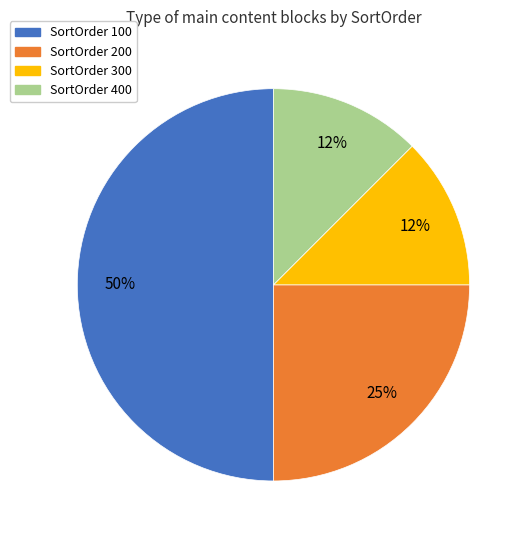

To the nearest percent, what is the average slice percentage?

25%